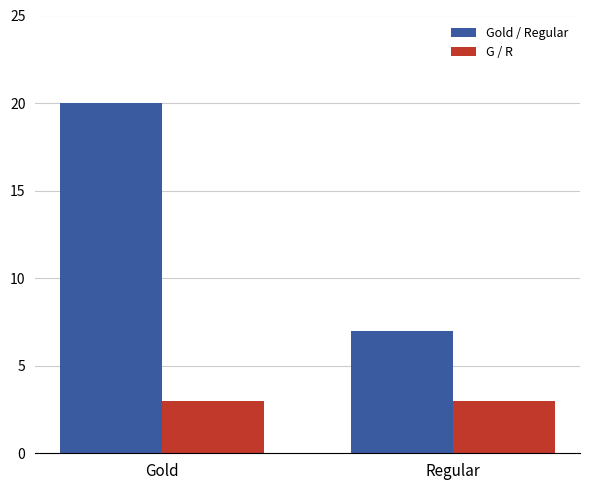

Which series has the largest total across all categories?

Gold / Regular